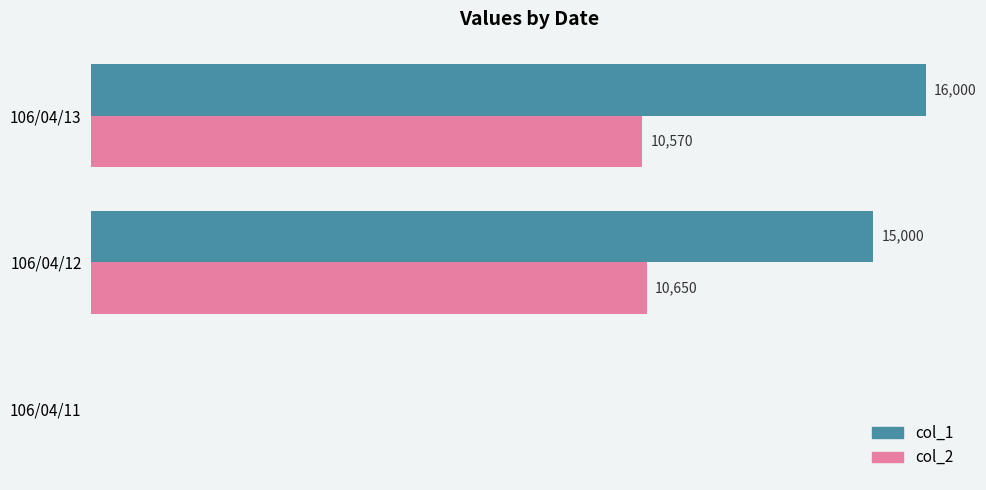

At which category is the sum across all series the highest?

106/04/13